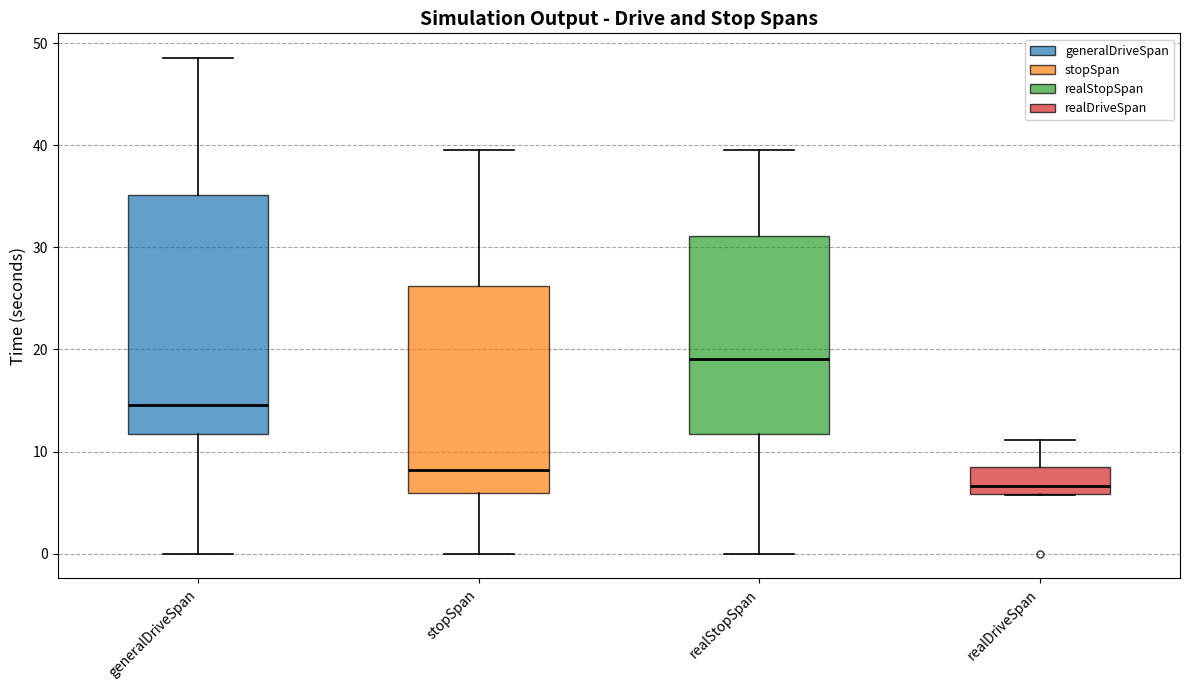

Which box is the tallest, from its lower edge to its upper edge?

generalDriveSpan